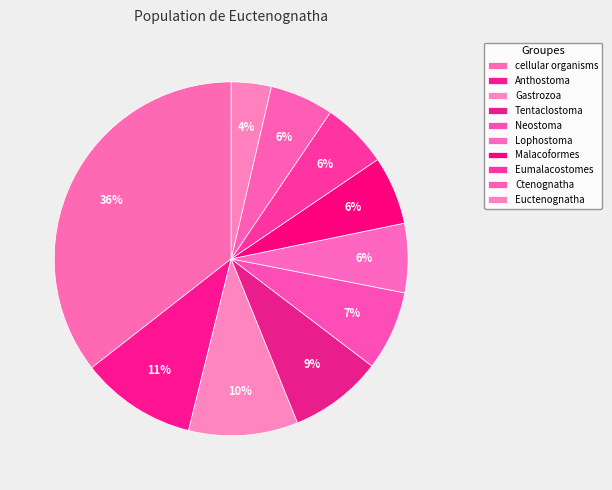

To the nearest percent, what portion does Lophostoma represent?

6%